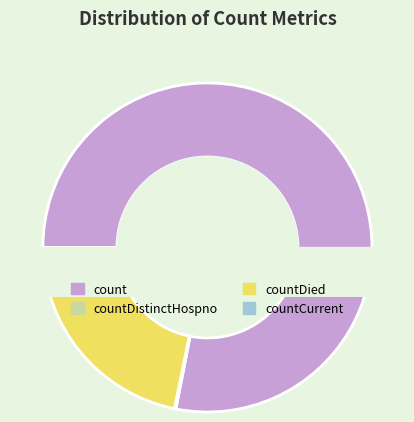

To the nearest percent, what is the difference between the largest and smallest slice percentages?

78%